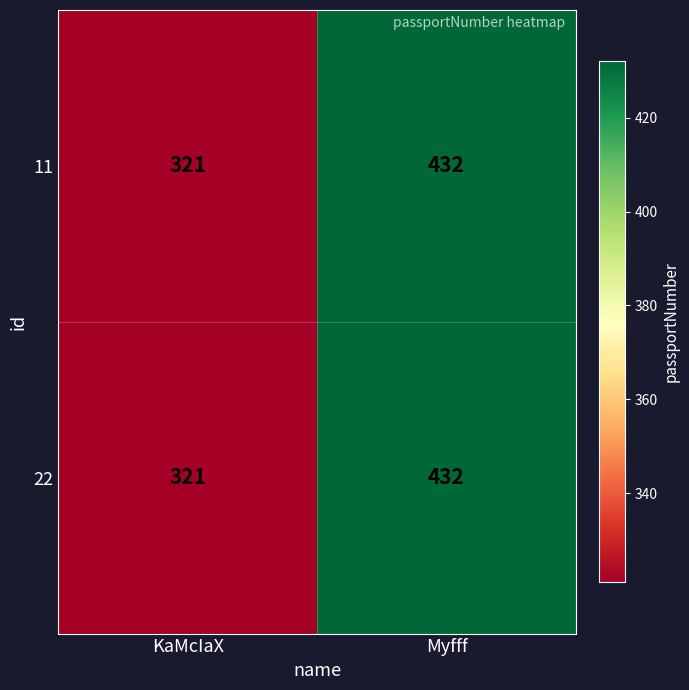

Reading left to right, extract all data points from this chart.

11: 321	432
22: 321	432